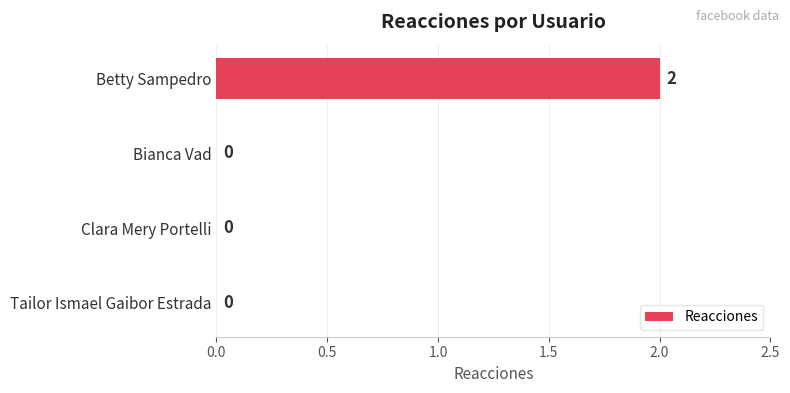

Reading top to bottom, extract all data points from this chart.

Betty Sampedro=2	Bianca Vad=0	Clara Mery Portelli=0	Tailor Ismael Gaibor Estrada=0